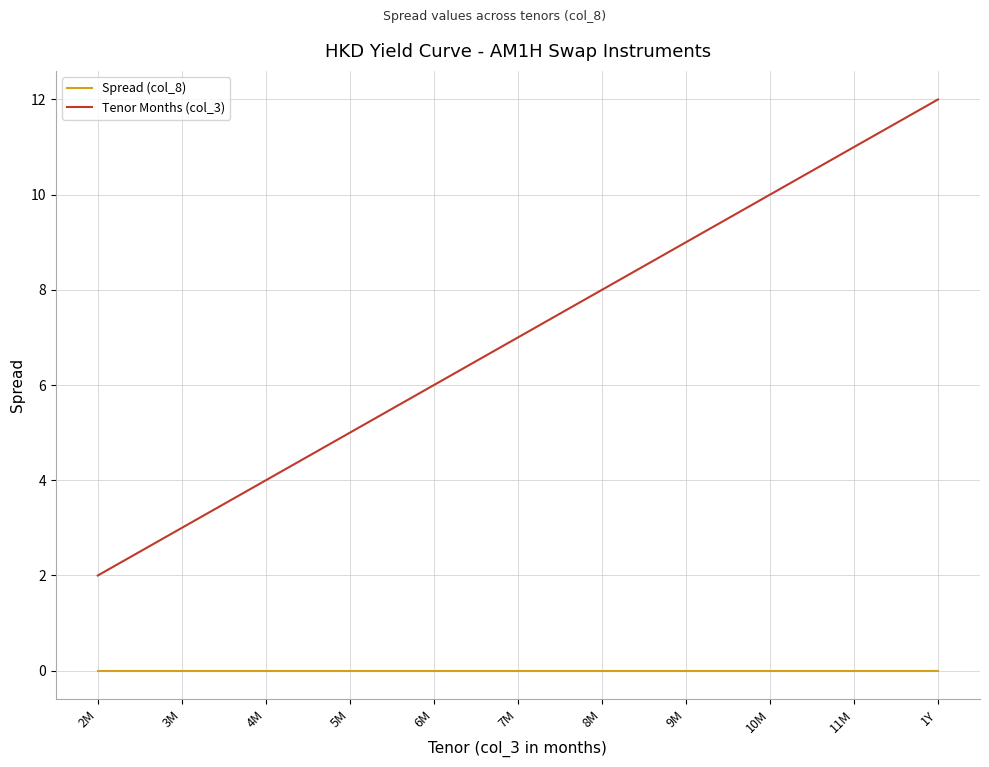

Rank the series by their maximum value, from lowest to highest.

Spread (col_8), Tenor Months (col_3)